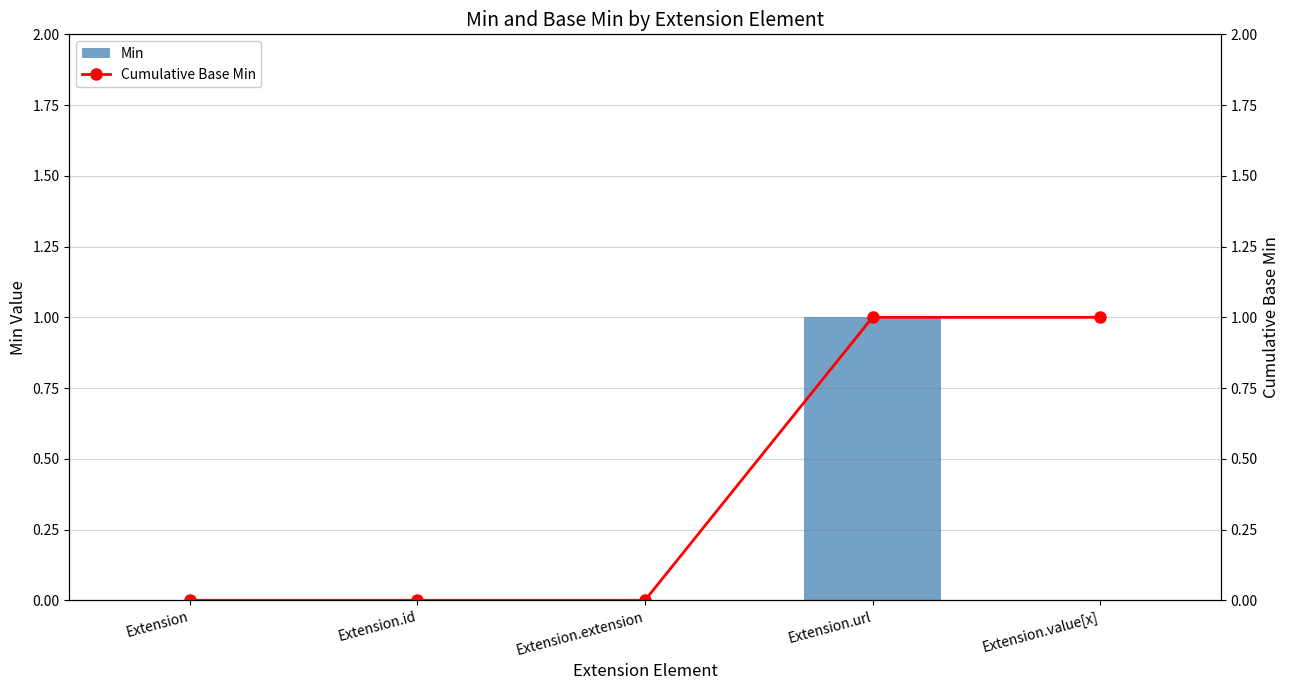

Which has a higher value, Extension.url or Extension.extension?

Extension.url